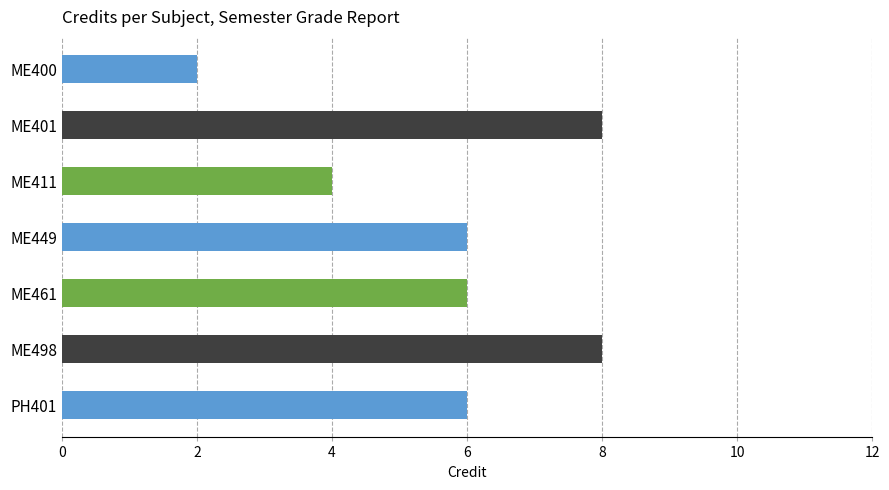

Reading top to bottom, what are all the values shown in this chart?

2	8	4	6	6	8	6